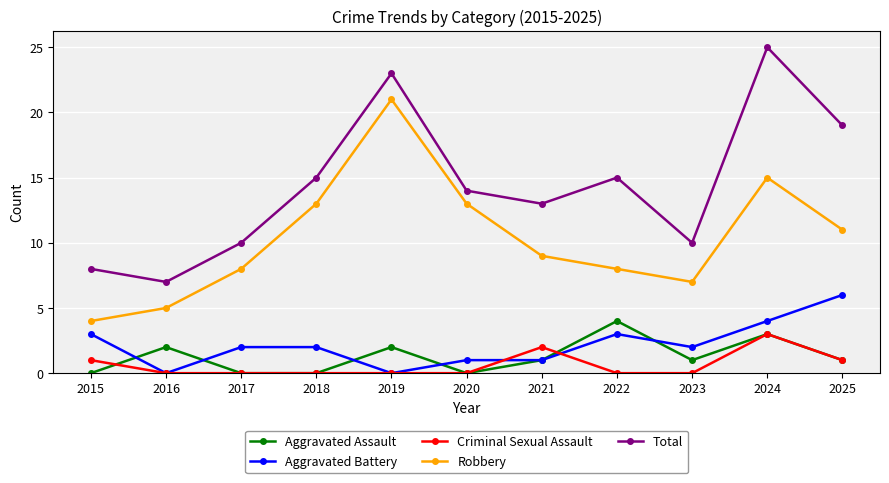

What is the spread (max minus min) of values at 2019?

23